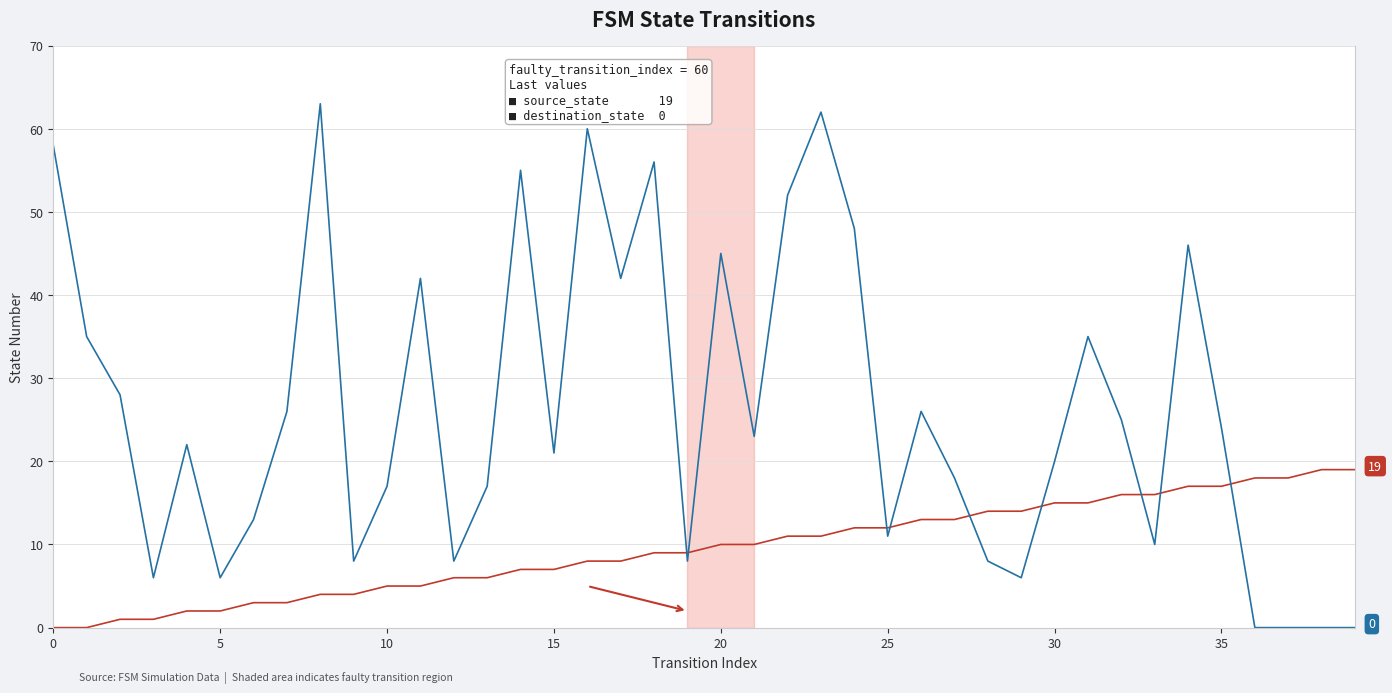

Reading left to right, extract all data points from this chart.

source_state: 0	0	1	1	2	2	3	3	4	4	5	5	6	6	7	7	8	8	9	9	10	10	11	11	12	12	13	13	14	14	15	15	16	16	17	17	18	18	19	19
destination_state: 58	35	28	6	22	6	13	26	63	8	17	42	8	17	55	21	60	42	56	8	45	23	52	62	48	11	26	18	8	6	20	35	25	10	46	24	0	0	0	0